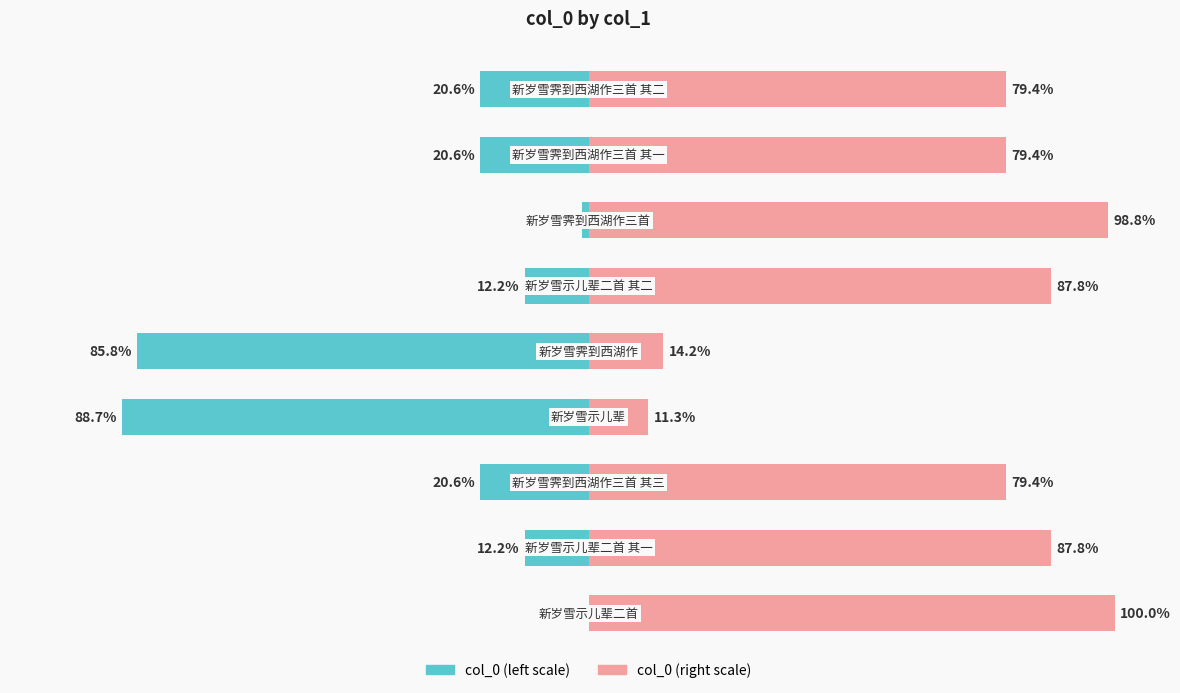

Which series has the largest total across all categories?

col_0 (right)